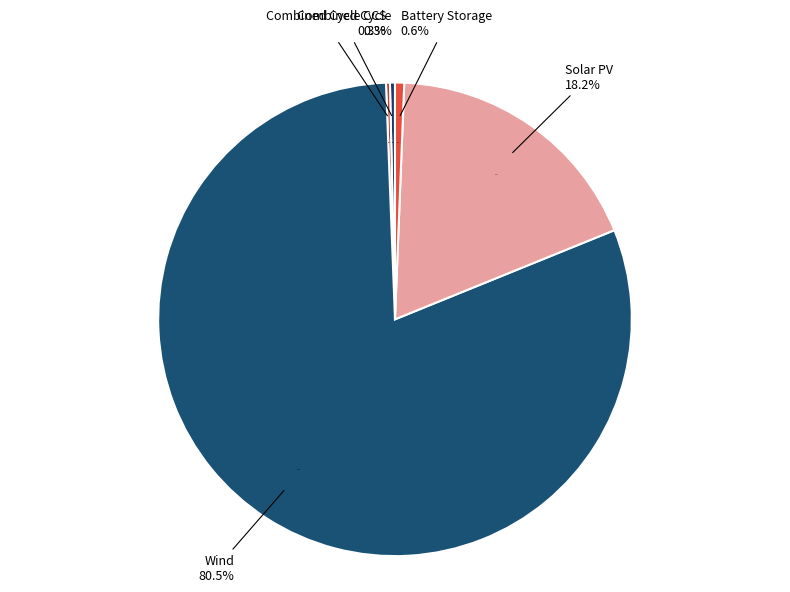

To the nearest percent, what portion does Solar PV represent?

18%